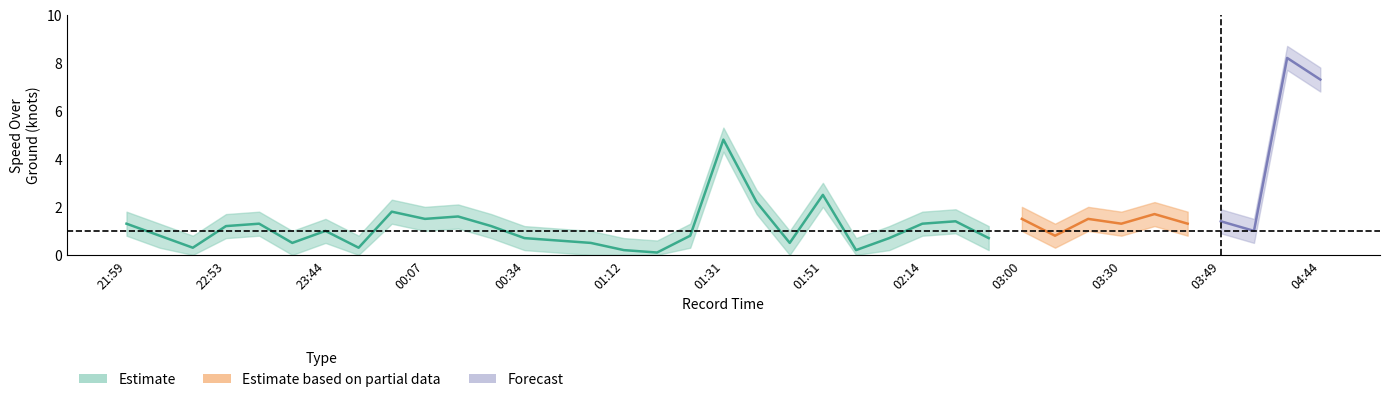

Reading left to right, transcribe all the data shown in this chart.

SOG: 1.3	0.8	0.3	1.2	1.3	0.5	1.0	0.3	1.8	1.5	1.6	1.2	0.7	0.6	0.5	0.2	0.1	0.8	4.8	2.2	0.5	2.5	0.2	0.7	1.3	1.4	0.7	1.5	0.8	1.5	1.3	1.7	1.3	1.4	1.0	8.2	7.3
SOG_upper: 1.8	1.3	0.8	1.7	1.8	1.0	1.5	0.8	2.3	2.0	2.1	1.7	1.2	1.1	1.0	0.7	0.6	1.3	5.3	2.7	1.0	3.0	0.7	1.2	1.8	1.9	1.2	2.0	1.3	2.0	1.8	2.2	1.8	1.9	1.5	8.7	7.8
SOG_lower: 0.8	0.3	0.0	0.7	0.8	0.0	0.5	0.0	1.3	1.0	1.1	0.7	0.2	0.1	0.0	0.0	0.0	0.3	4.3	1.7	0.0	2.0	0.0	0.2	0.8	0.9	0.2	1.0	0.3	1.0	0.8	1.2	0.8	0.9	0.5	7.7	6.8